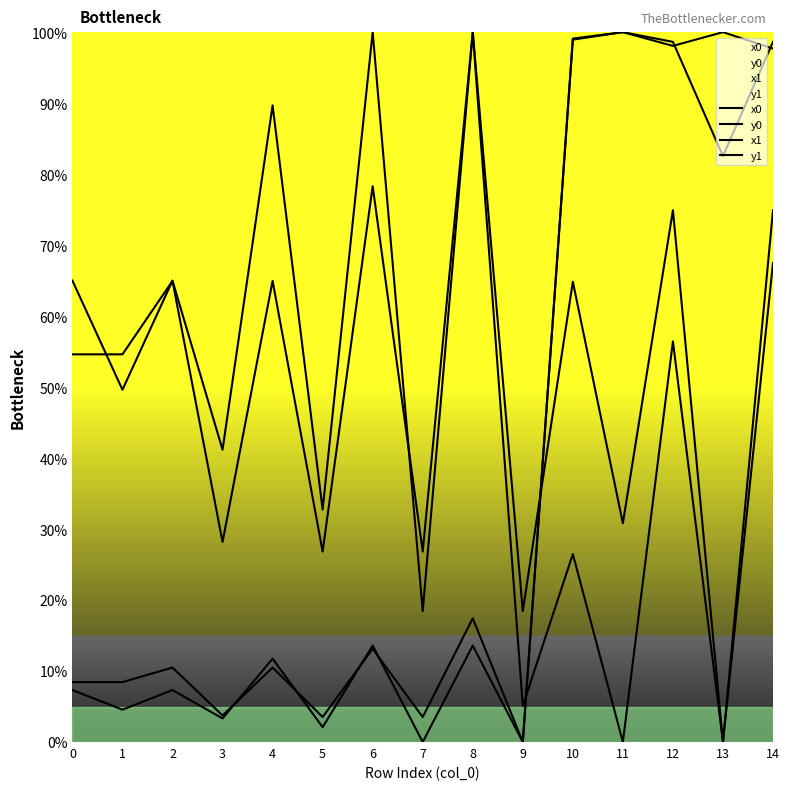

Rank the series at 7 from highest to lowest value.

x0, x1, y0, y1